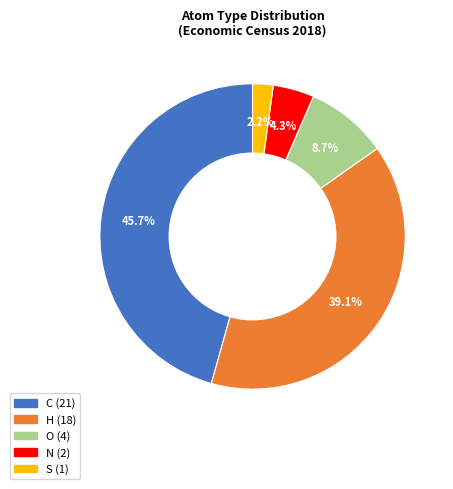

Is there any slice that represents more than half of the pie?

No